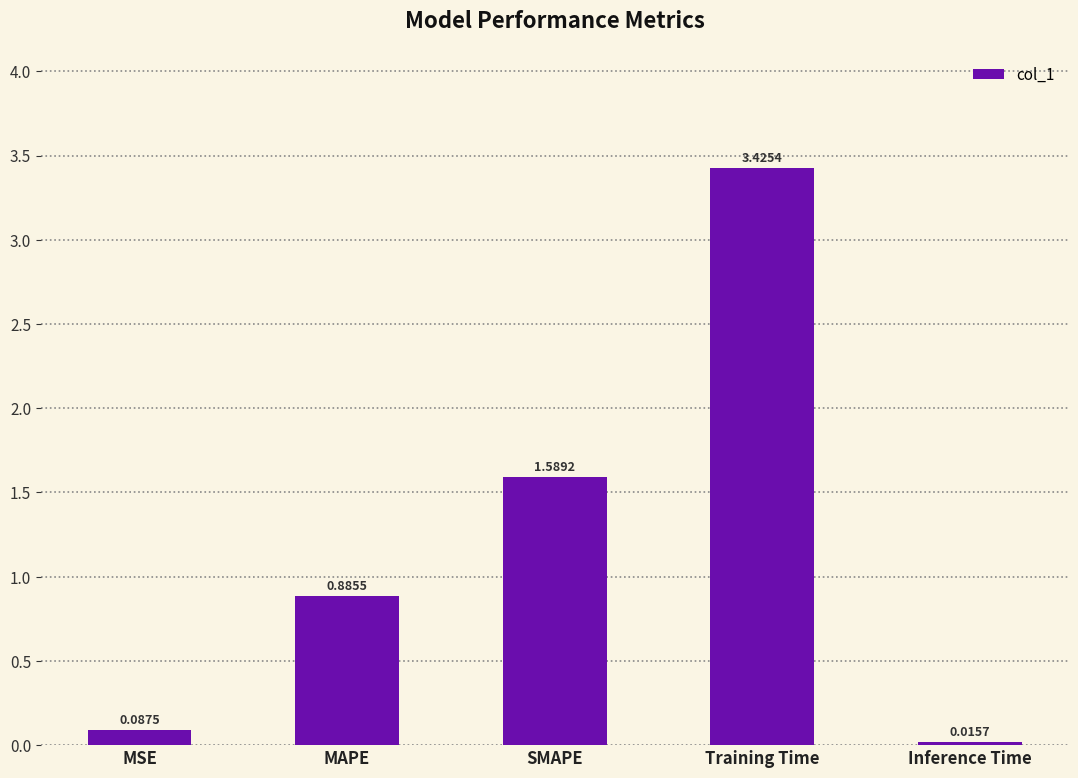

What is the ratio of the value at SMAPE to the value at Training Time?

0.5